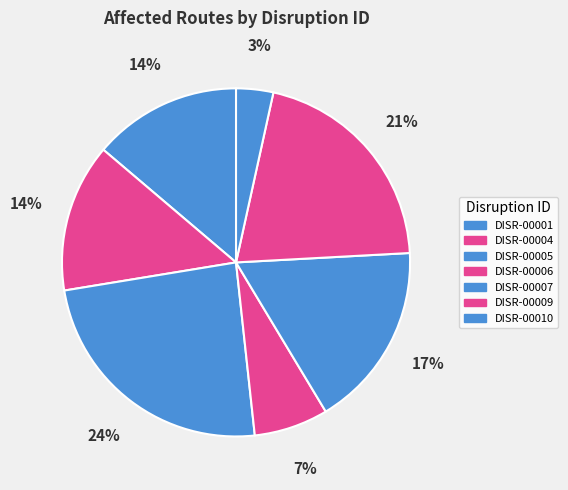

To the nearest percent, what percentage of the pie is DISR-00007?

17%